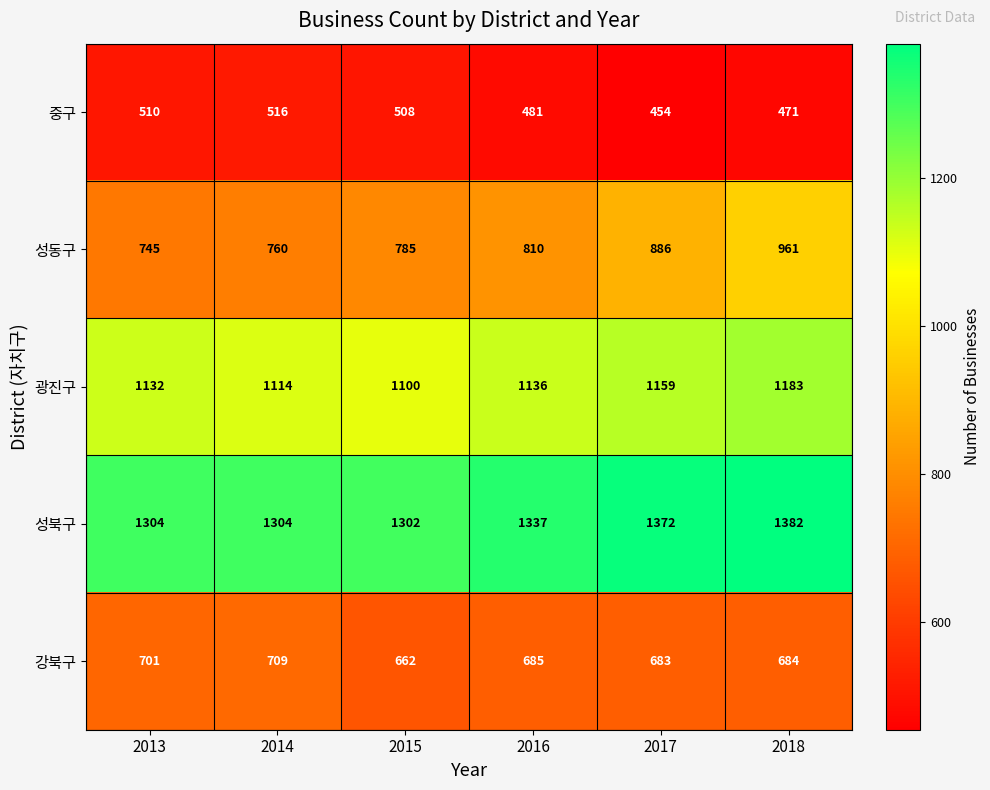

At which category does the chart reach its minimum across all series?

2017